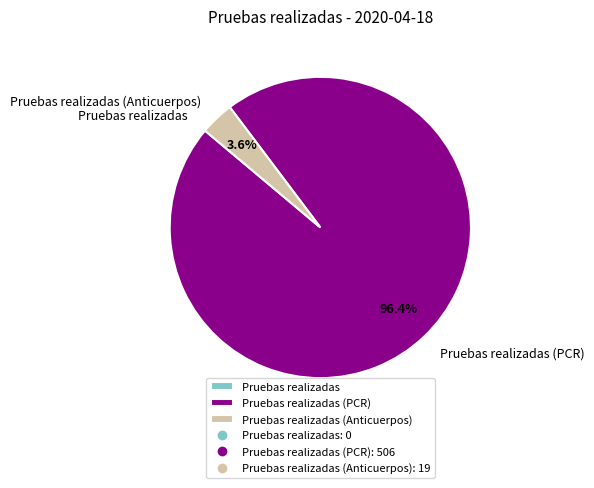

Is there a majority slice in this chart?

Yes